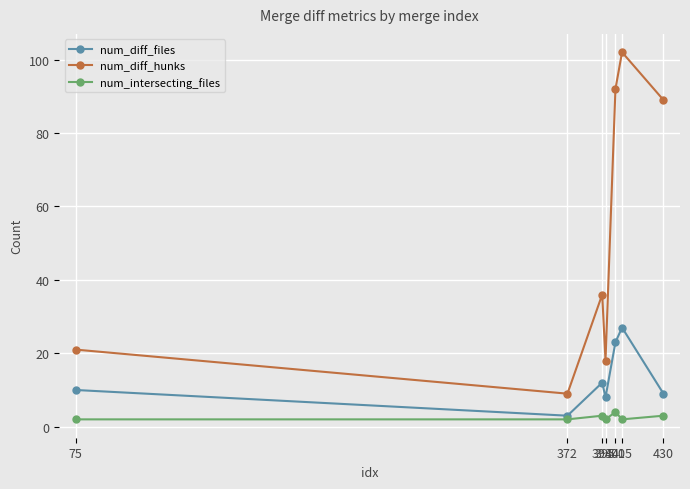

List the series in order of their overall mean, highest first.

num_diff_hunks, num_diff_files, num_intersecting_files